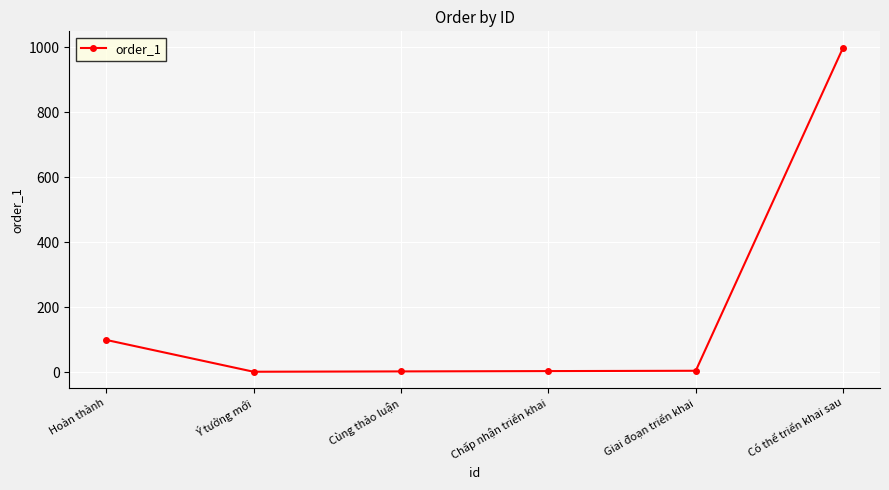

What is the change in value from Hoàn thành to Có thể triển khai sau?

+900